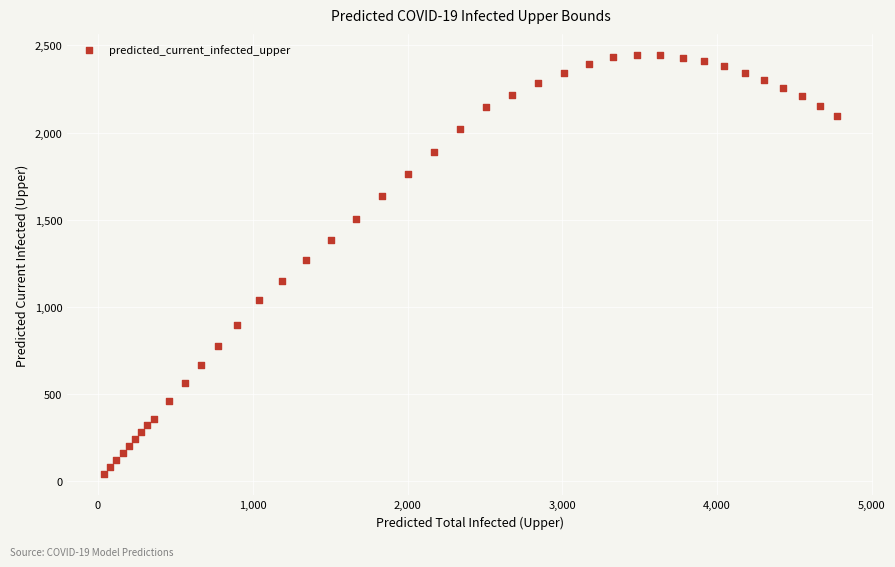

What is the range of X values (max minus min)?

4733